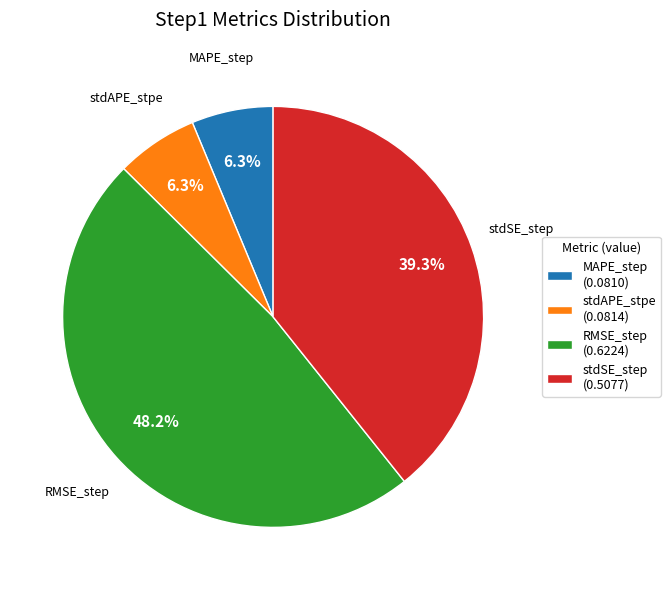

Is there any slice that represents more than half of the pie?

No